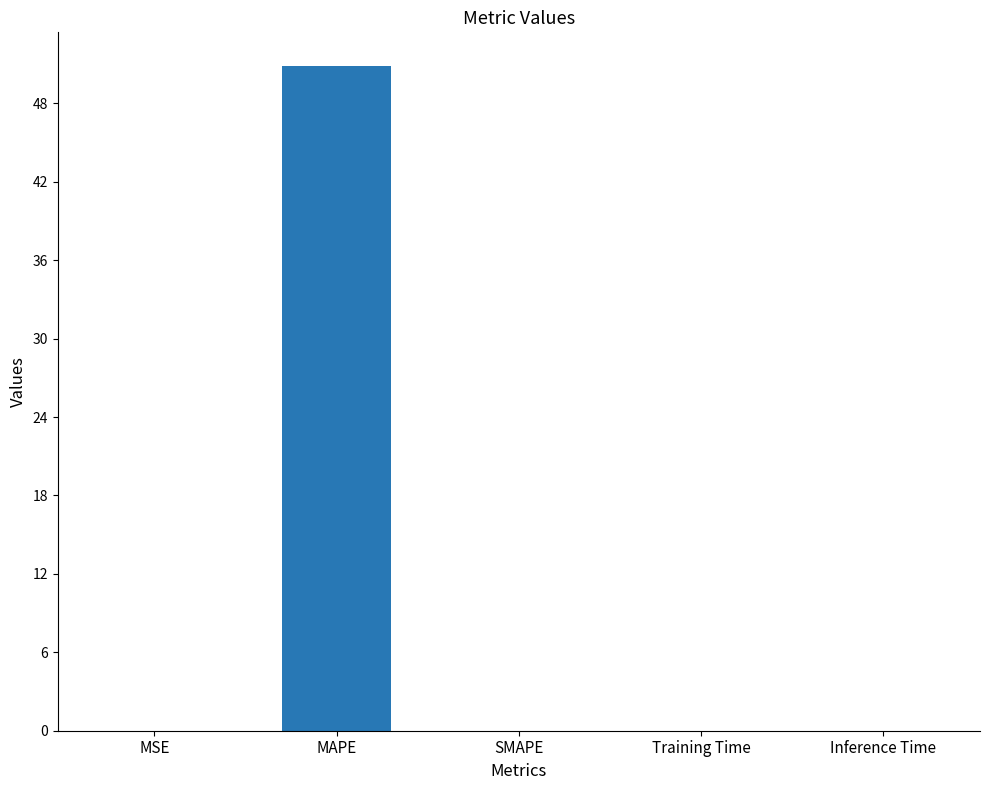

Which category has the highest value across all series?

MAPE